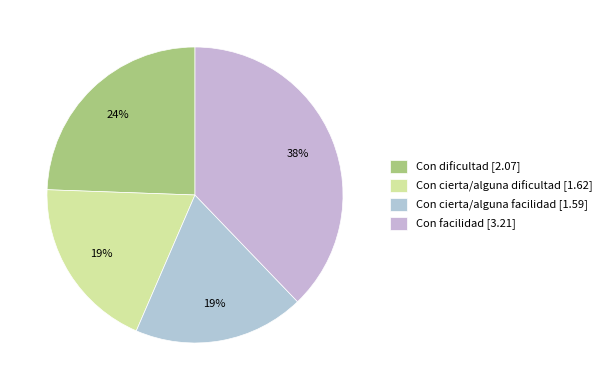

How many segments does this pie chart have?

4